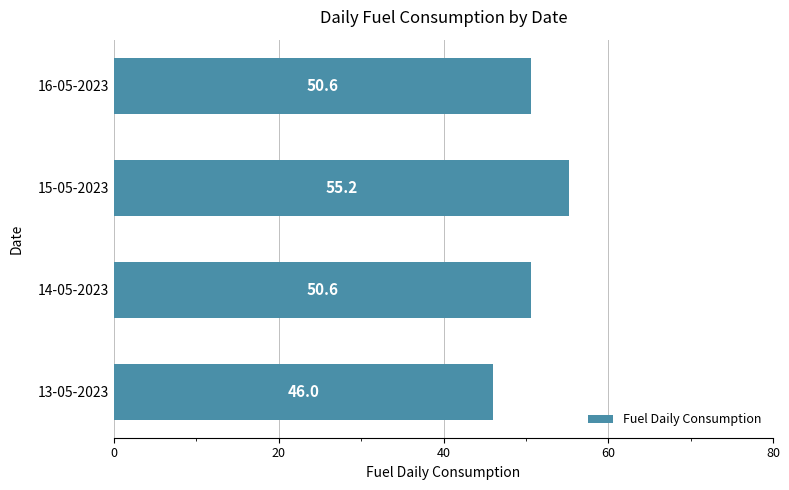

What is the average value?

50.6